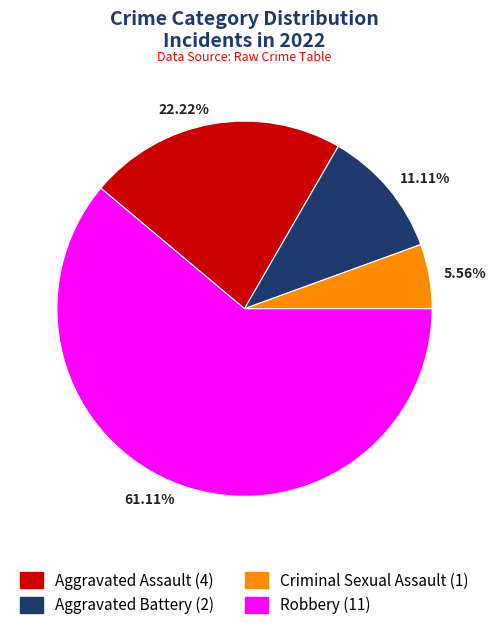

Which category has the biggest portion of the pie?

61.11%